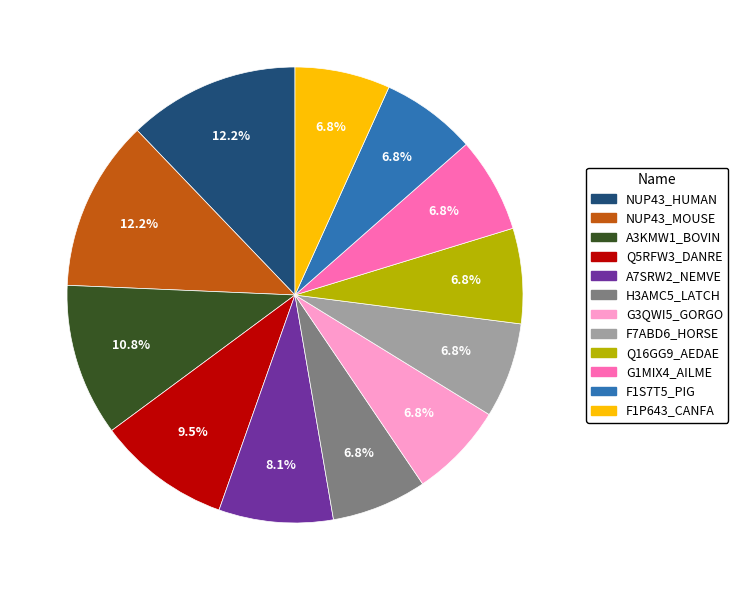

Between NUP43_MOUSE and F7ABD6_HORSE, which is larger?

NUP43_MOUSE